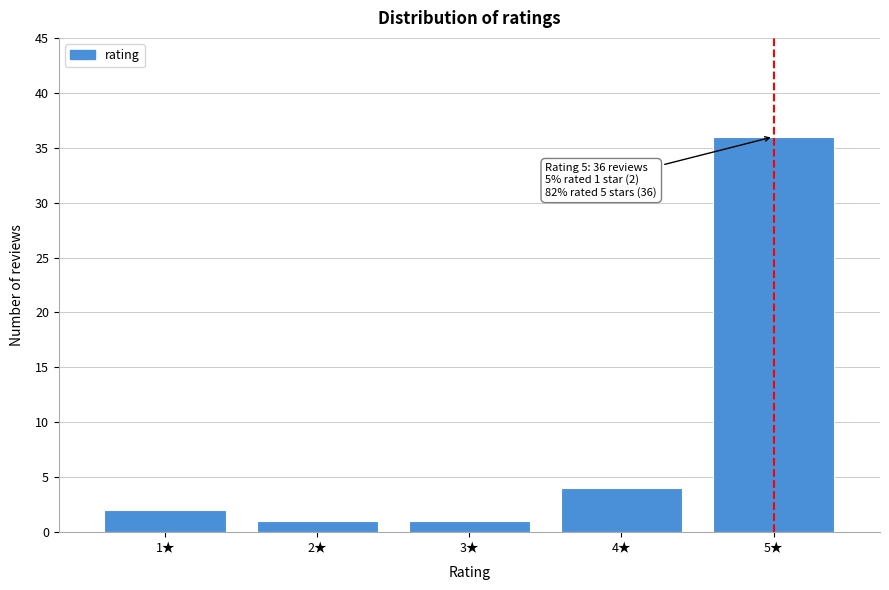

Reading left to right, list all the values displayed in this chart.

2	1	1	4	36